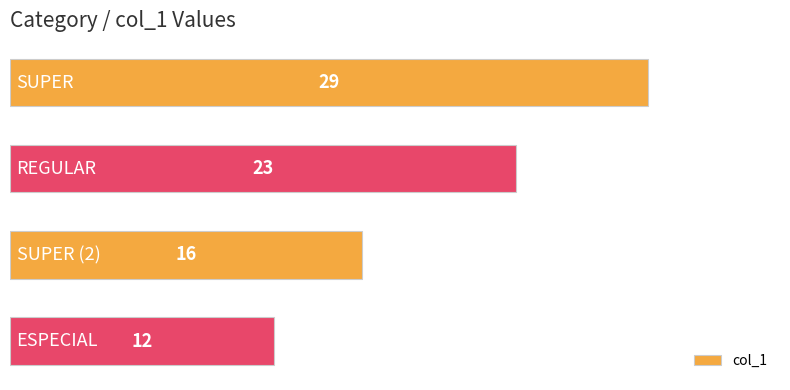

How many values are between 16 and 29?

3